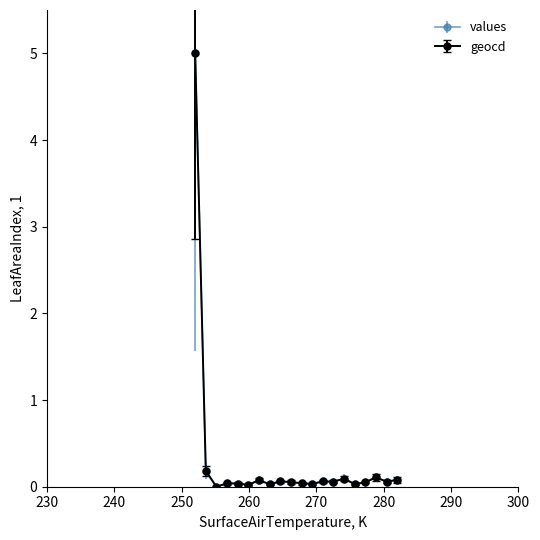

What are all the series names shown in the legend?

values, geocd